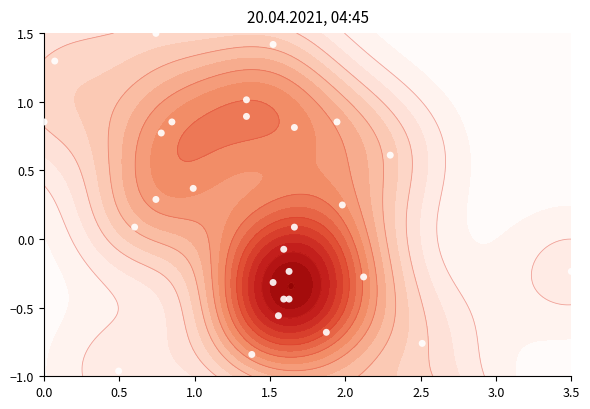

Is it true that the value at 13 is -1.3?

False